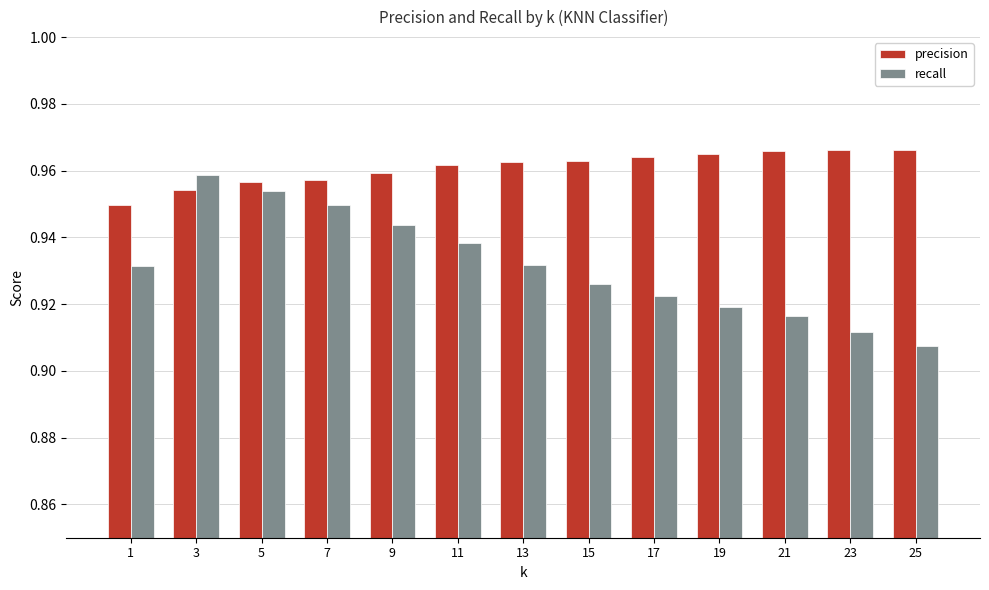

Is it true that recall equals 1.3 at 21?

False